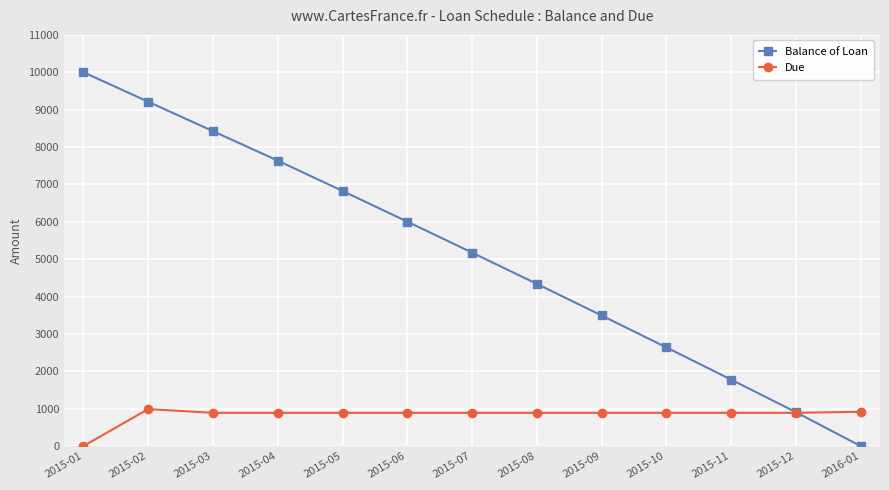

What is the maximum value for Balance of Loan?

10000.0